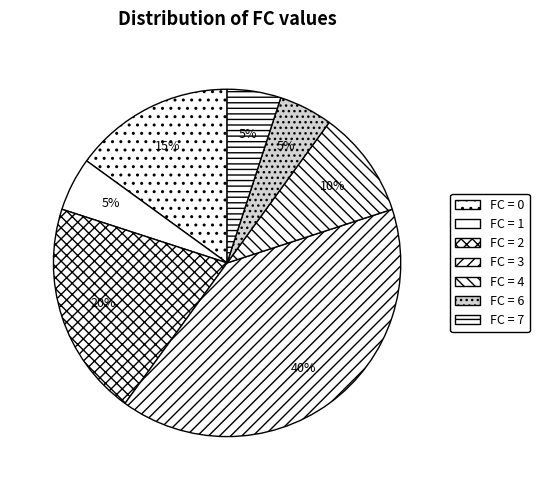

To the nearest percent, what is the difference between the largest and smallest slice percentages?

35%